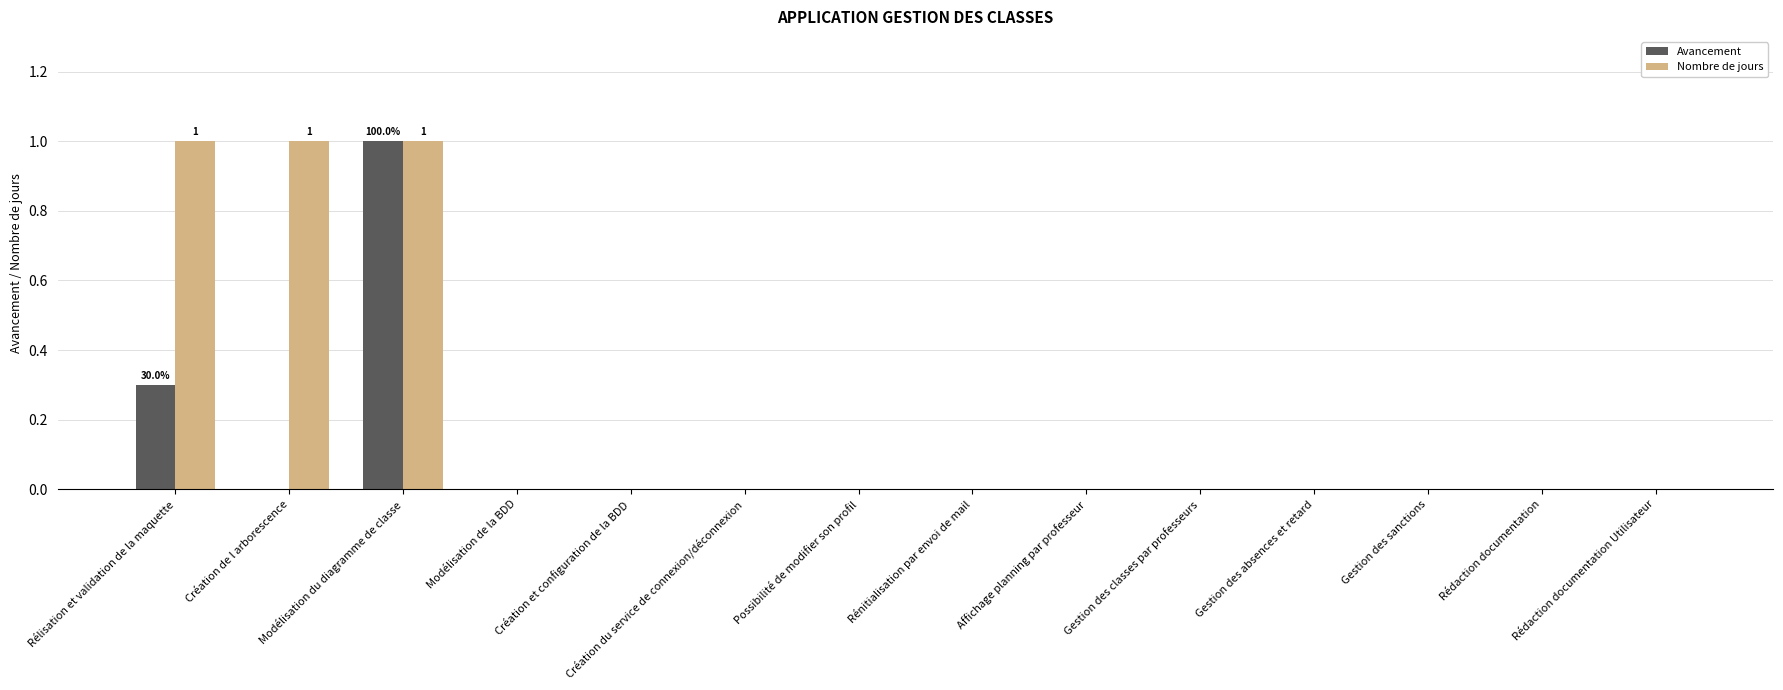

Reading left to right, what are all the values shown in this chart?

Avancement: 0.3	0.0	1.0	0.0	0.0	0.0	0.0	0.0	0.0	0.0	0.0	0.0	0.0	0.0
Nombre de jours: 1.0	1.0	1.0	0.0	0.0	0.0	0.0	0.0	0.0	0.0	0.0	0.0	0.0	0.0